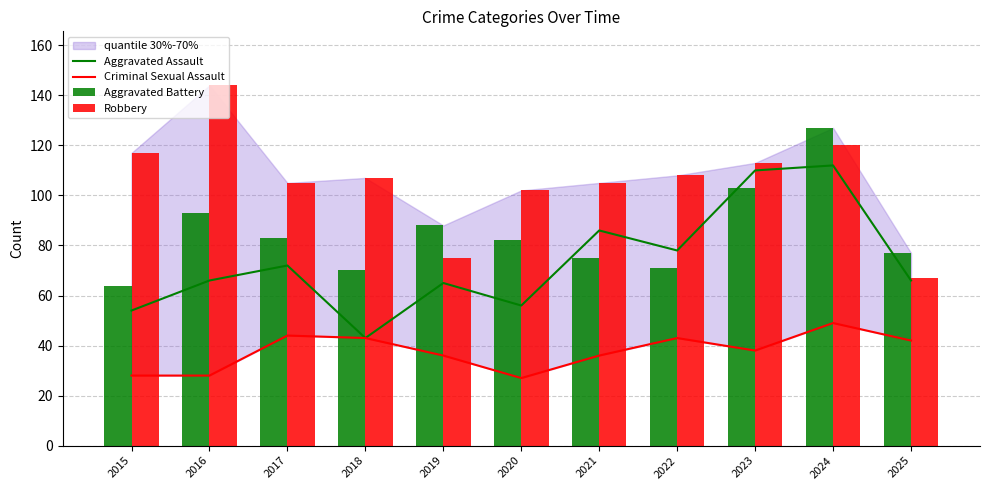

At which label is Aggravated Assault closest to 77?

2022